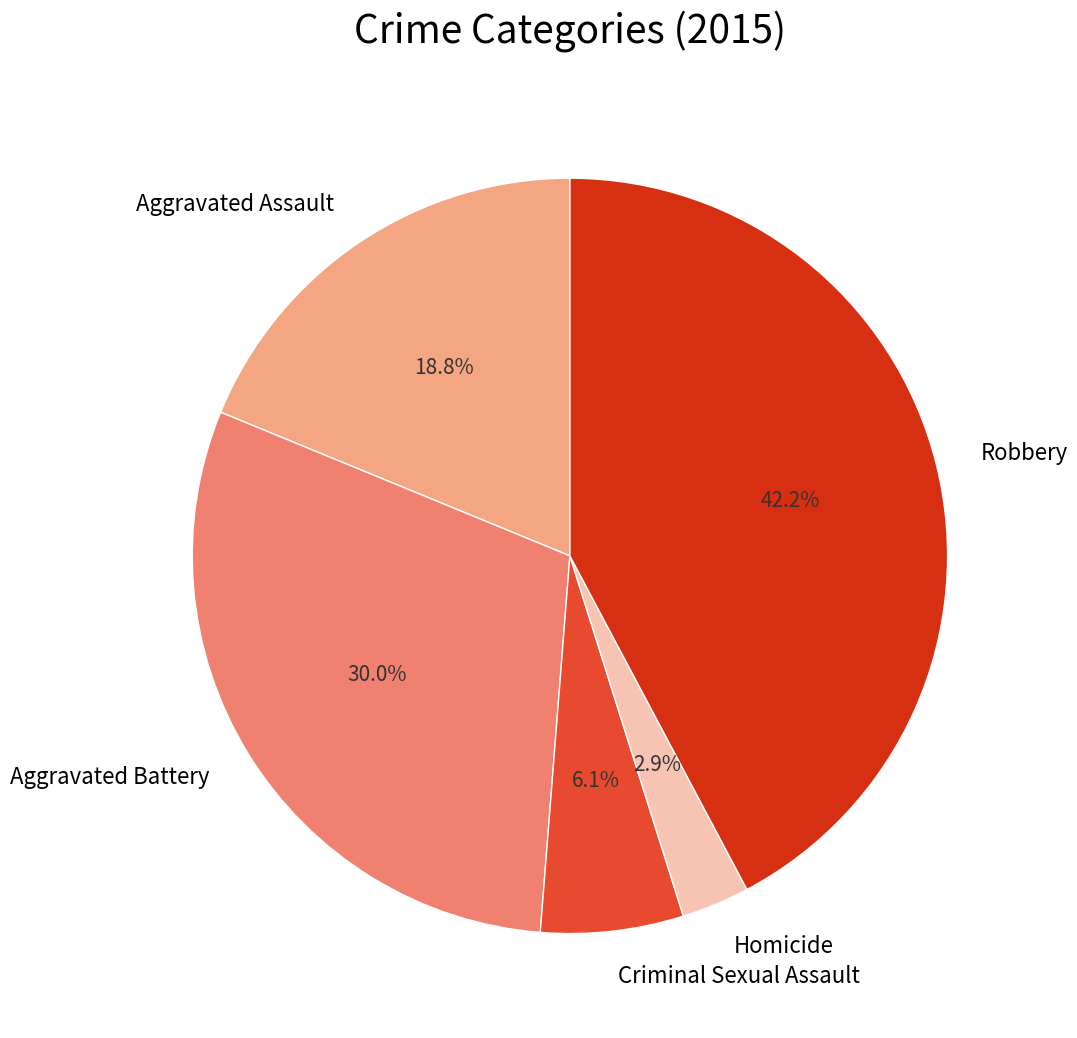

Approximately how many times larger is the value at Aggravated Battery compared to Criminal Sexual Assault?

4.9